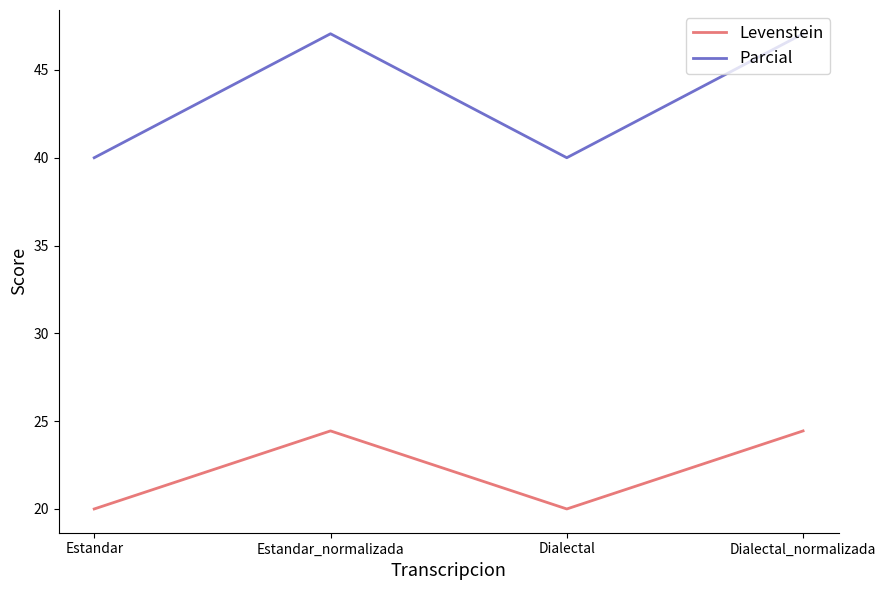

Between Dialectal and Dialectal_normalizada, which series saw the biggest shift?

Parcial